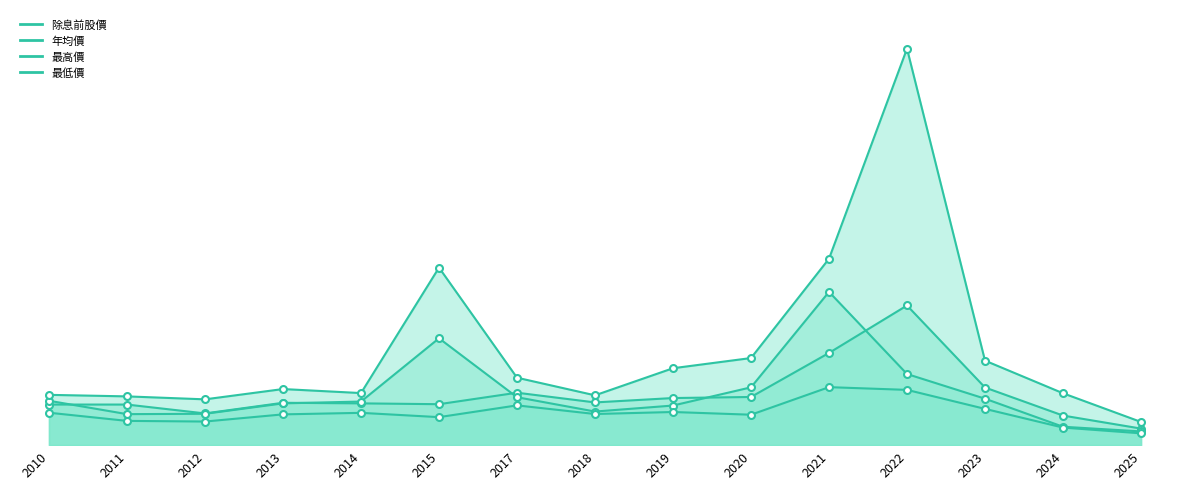

Is the value of 最高價 at 2013 greater than the value of 最低價 at 2015?

Yes